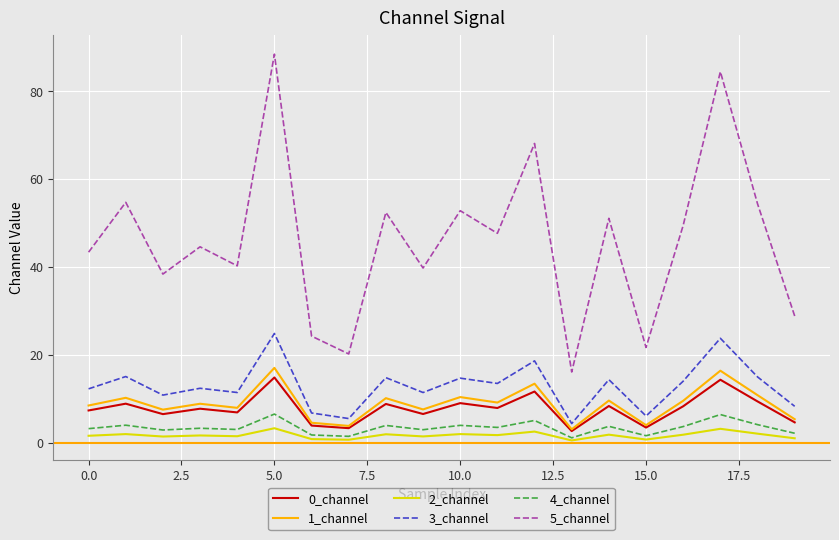

Is this an area chart (filled region under the line)?

No